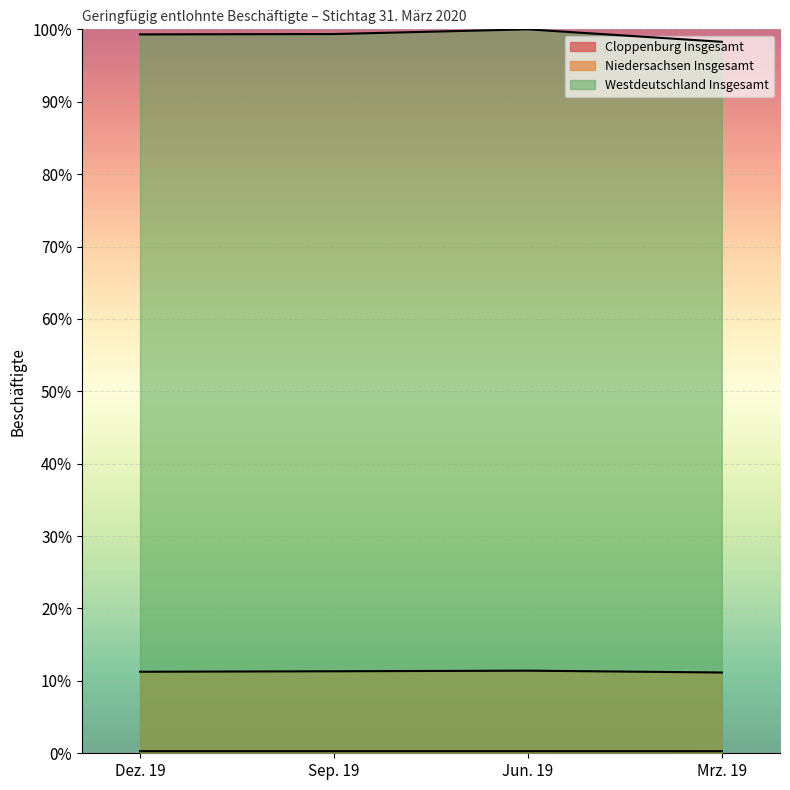

Rank the series at Sep. 19 from highest to lowest value.

Westdeutschland Insgesamt, Niedersachsen Insgesamt, Cloppenburg Insgesamt